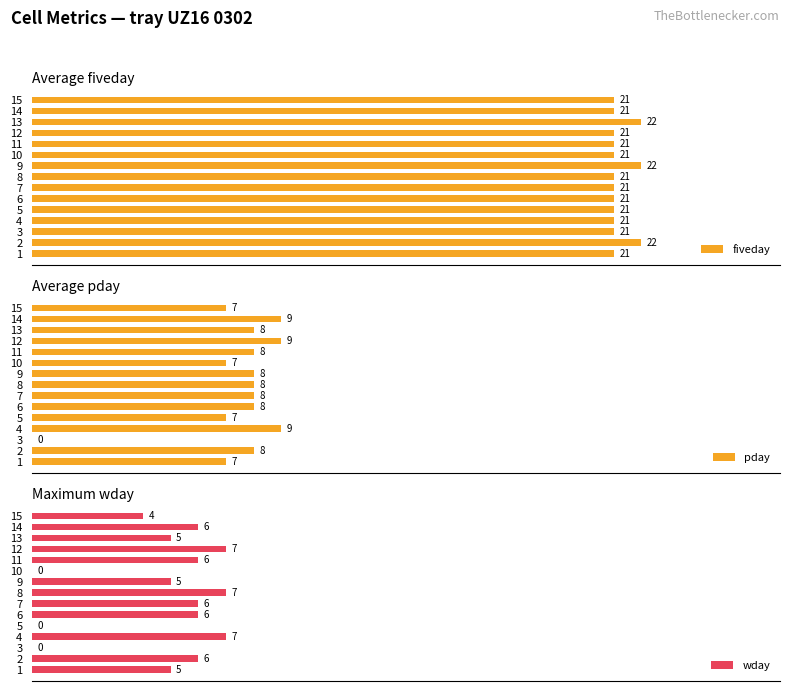

What are all the series names shown in the legend?

fiveday, pday, wday